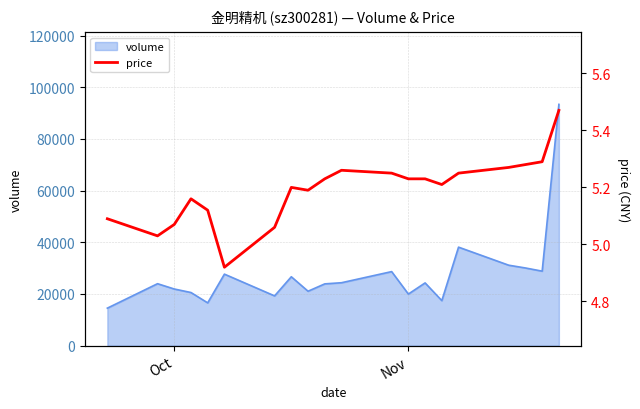

Is it true that volume equals 29760 at Nov?

False